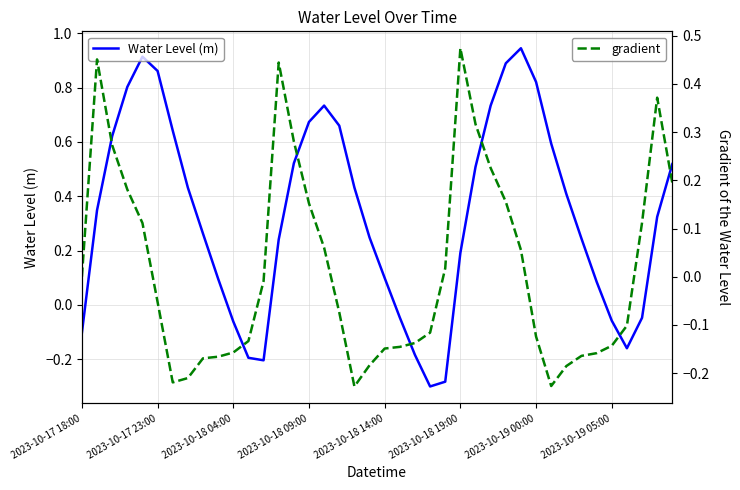

Which series has the largest total across all categories?

Water Level (m)